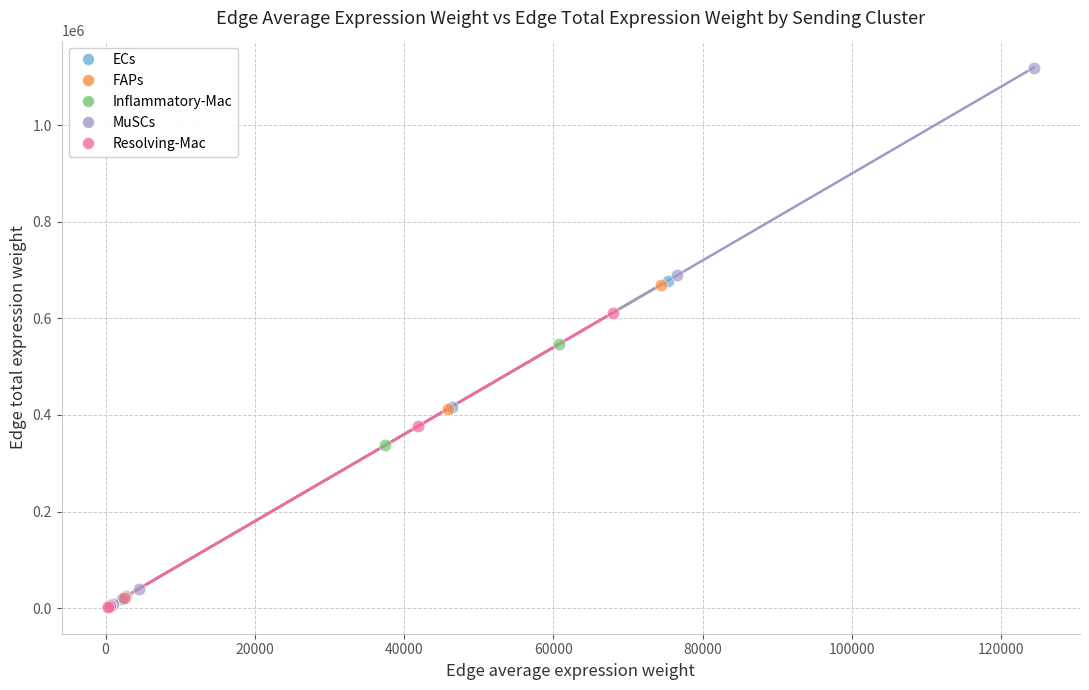

Which series contains the highest Y value?

MuSCs